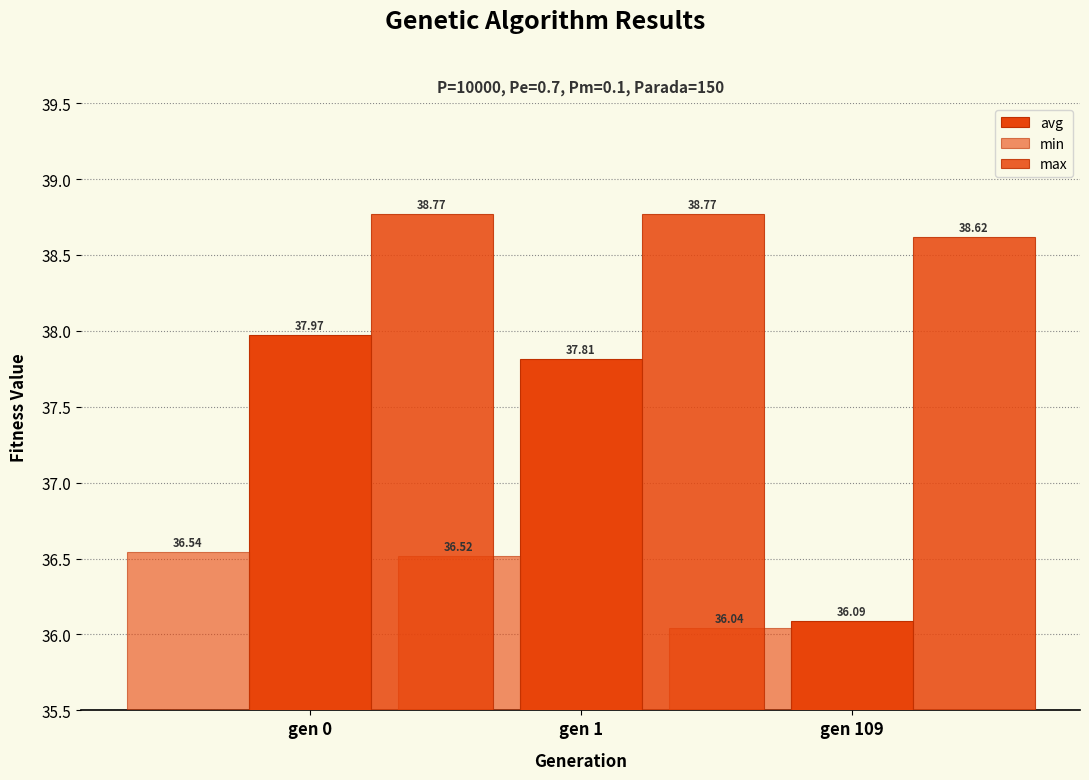

Which series has the largest total across all categories?

max